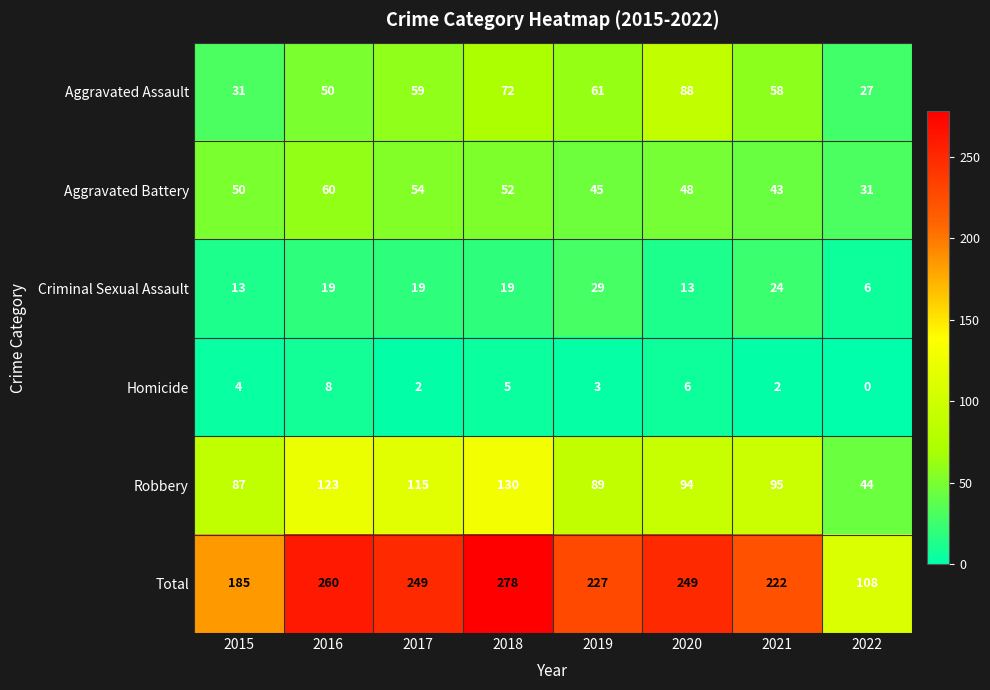

At which label is Homicide closest to 4?

2015